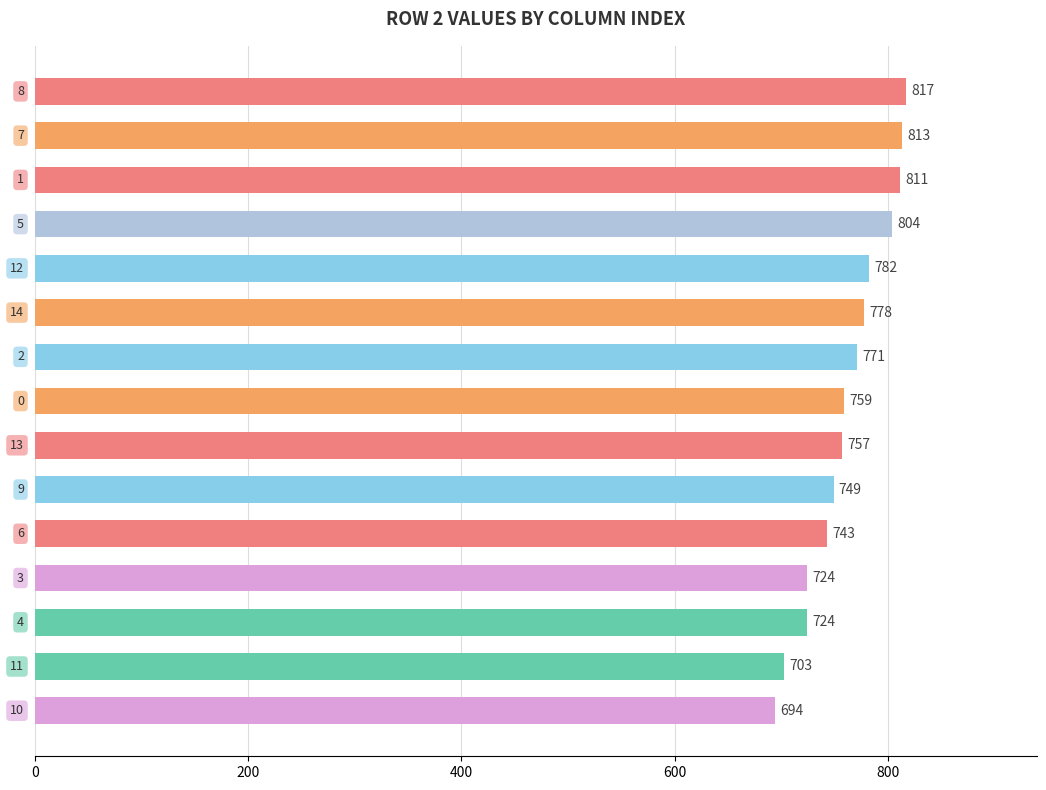

Are the bars grouped side by side (vs. stacked)?

No